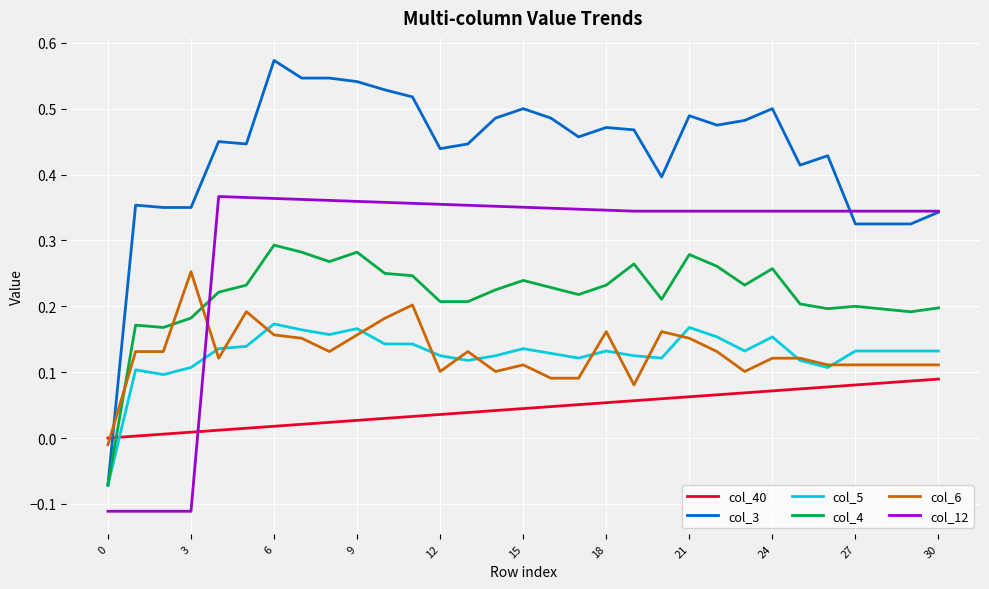

Which series has the largest total across all categories?

col_3